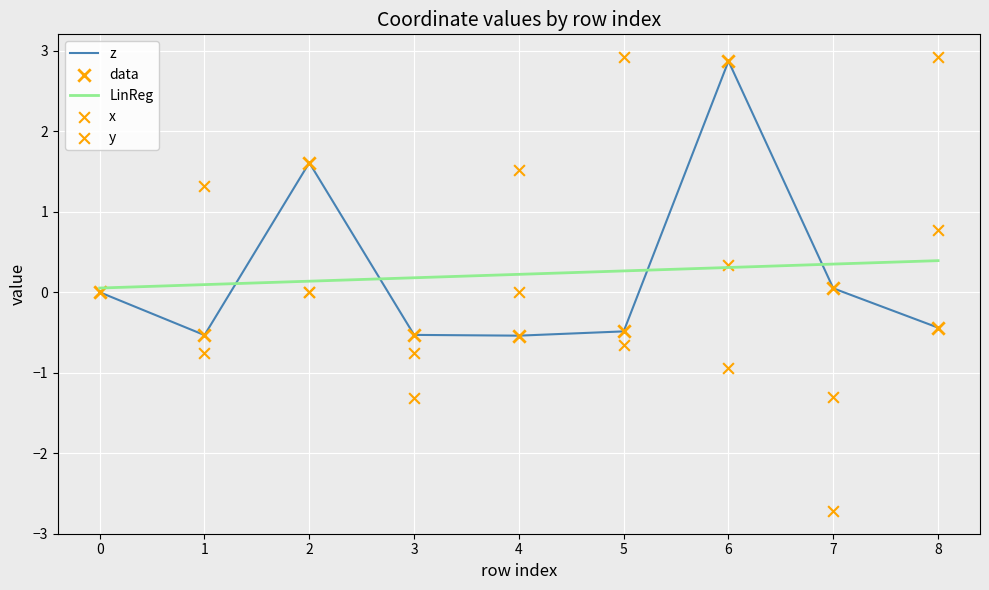

Which series reaches the maximum Y coordinate?

y